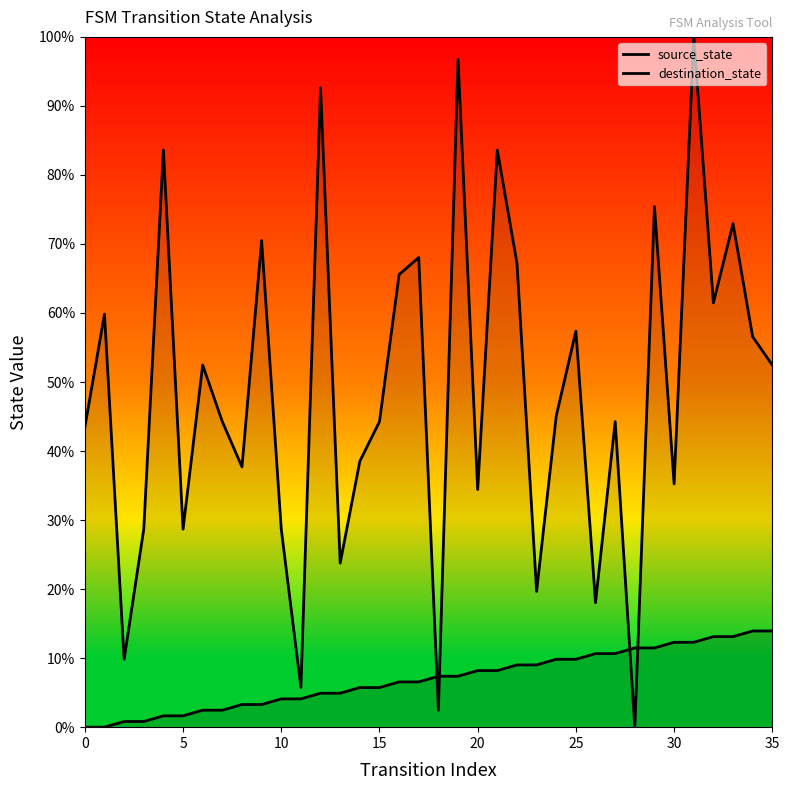

How many lines are shown in the chart?

2